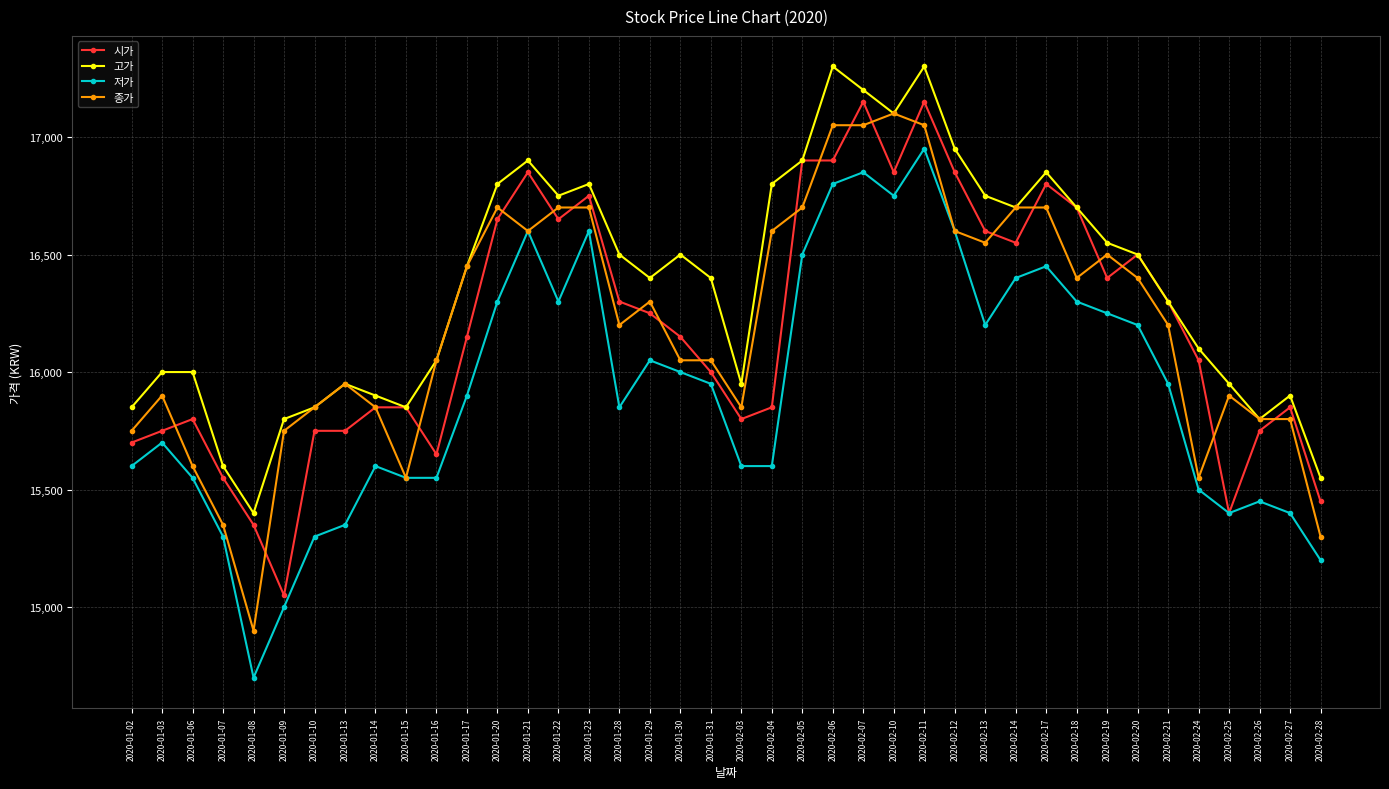

How many series are shown in this chart?

4